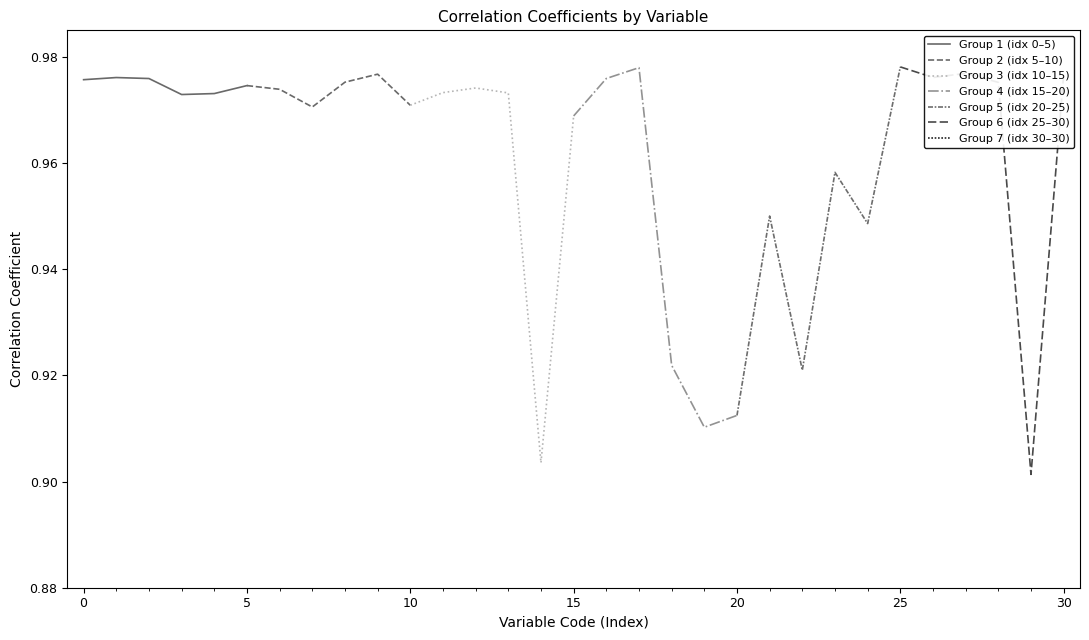

True or false: Group 1 (idx 0–5) has a value of 1.4 at 5.

False